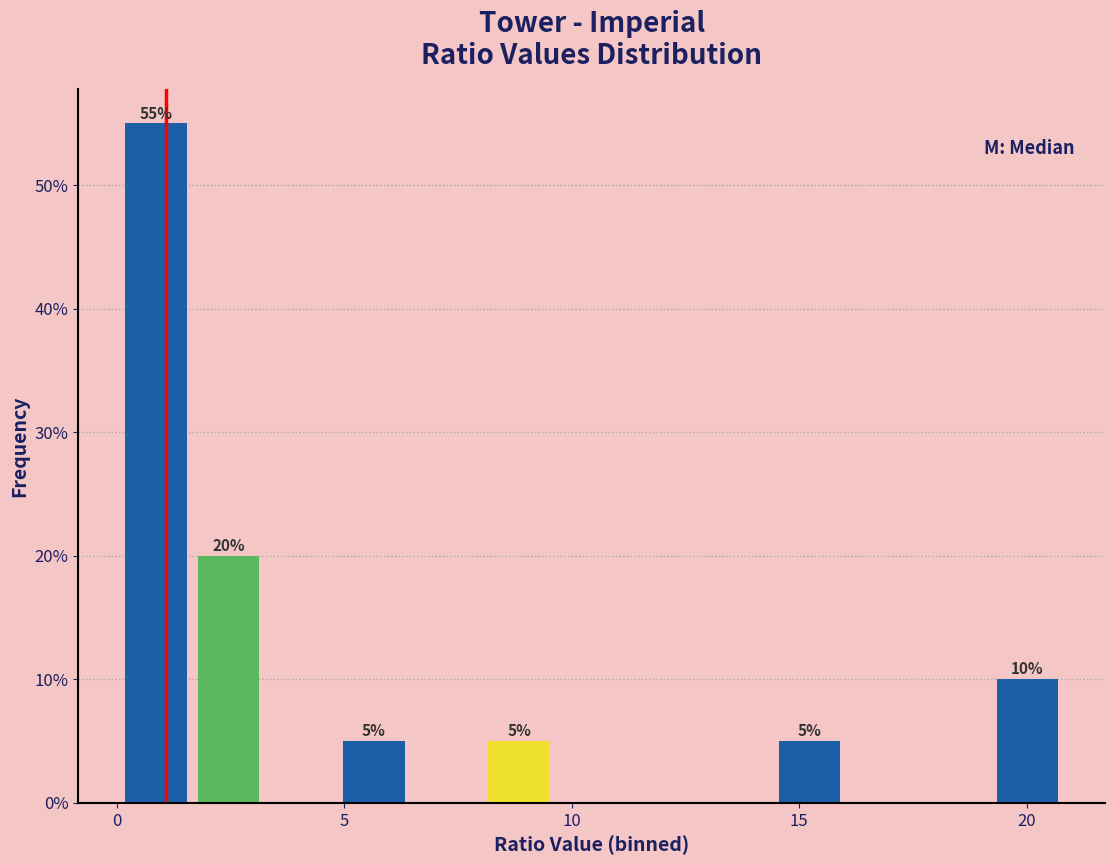

Read against the x-axis, roughly where is the centre of the tallest bar?

1.0